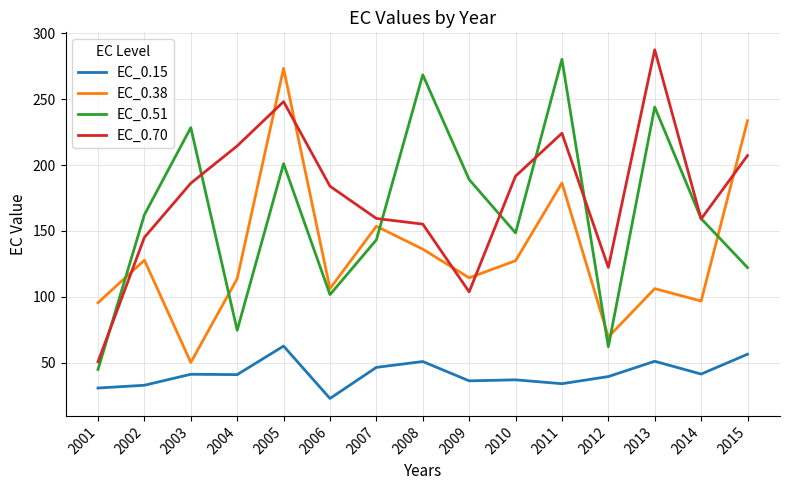

What is the spread (max minus min) of values at 2015?

177.1